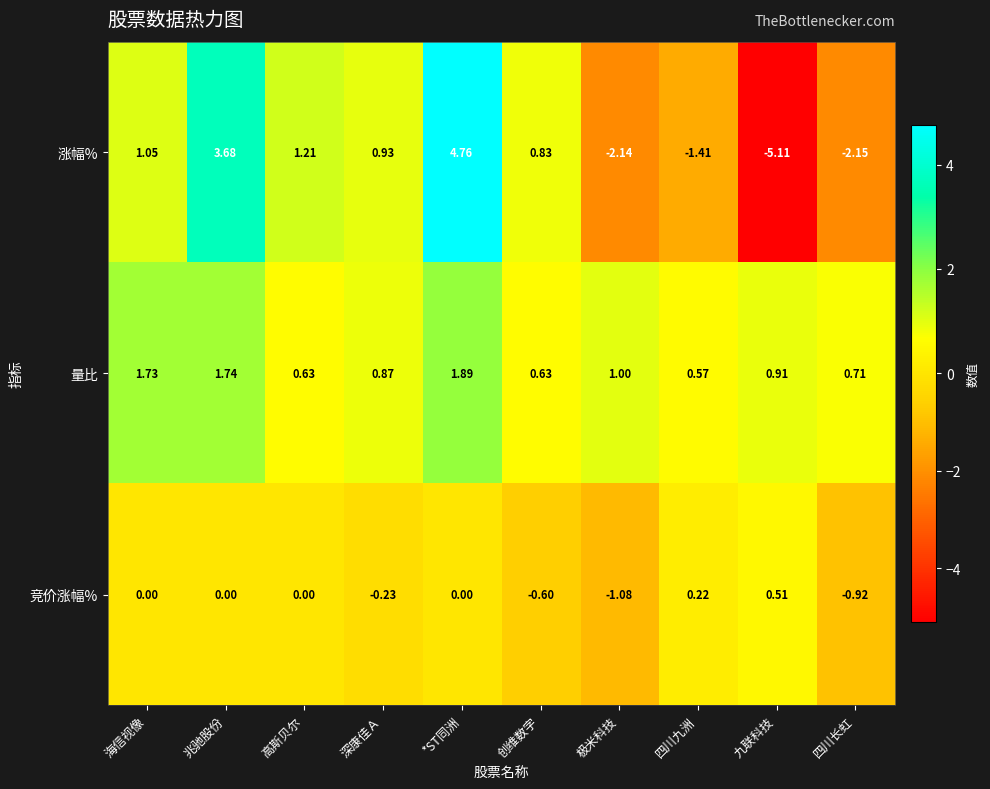

Which category has the highest value across all series?

*ST同洲